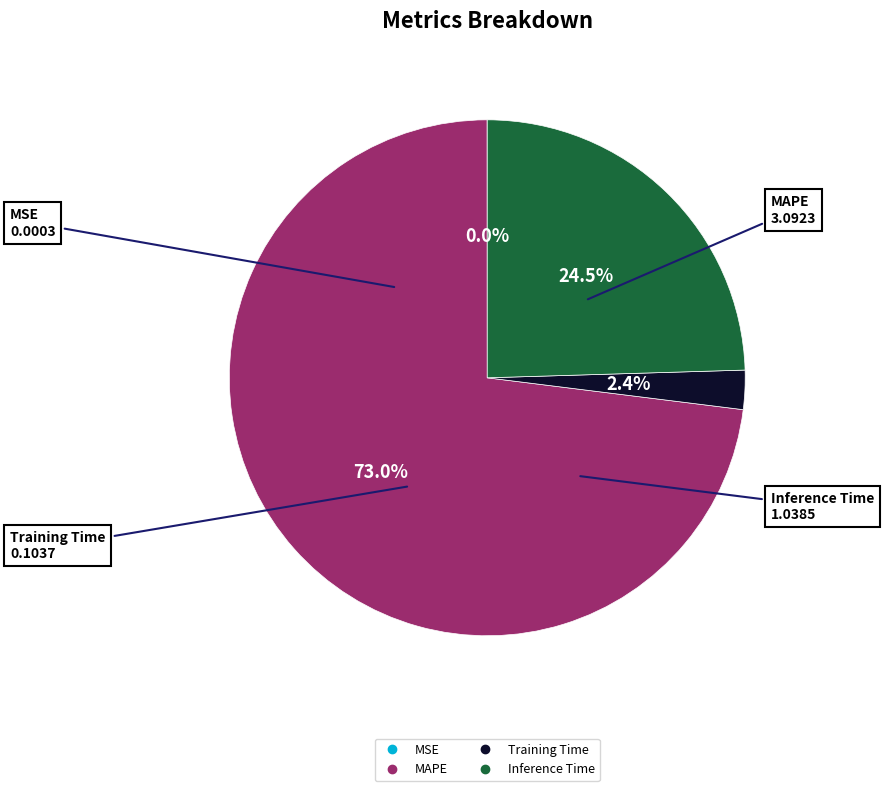

Is there a majority slice in this chart?

Yes